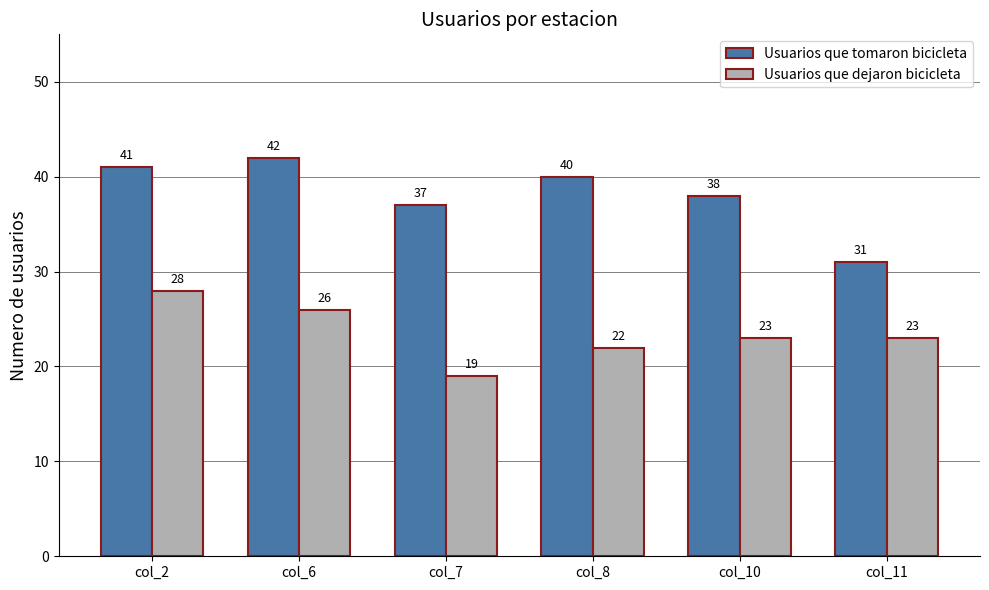

Does the chart contain stacked bars?

No